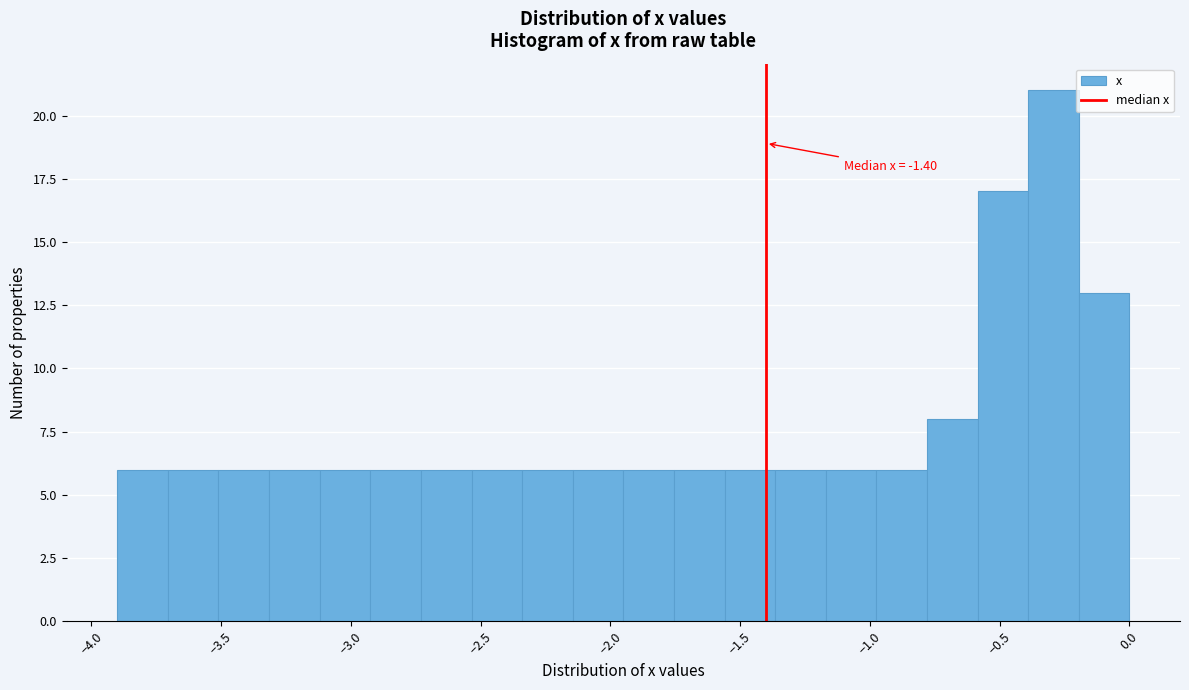

Around what value on the x-axis is the tallest bar? Give the approximate position of its centre, as read against the axis.

-0.30